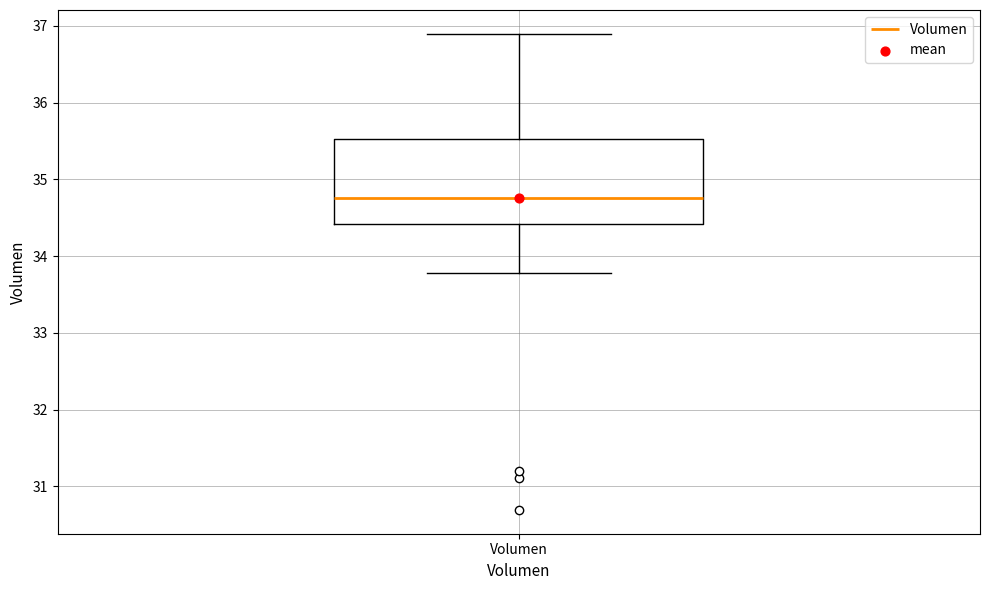

Transcribe this box plot: give where the median line is, the range the box spans, and where the two whiskers end, as read against the y-axis. The values are not printed on the chart, so give them approximately, as read against the axis.

median 34.8, box 34.4 to 35.5, whiskers 33.8 to 36.9